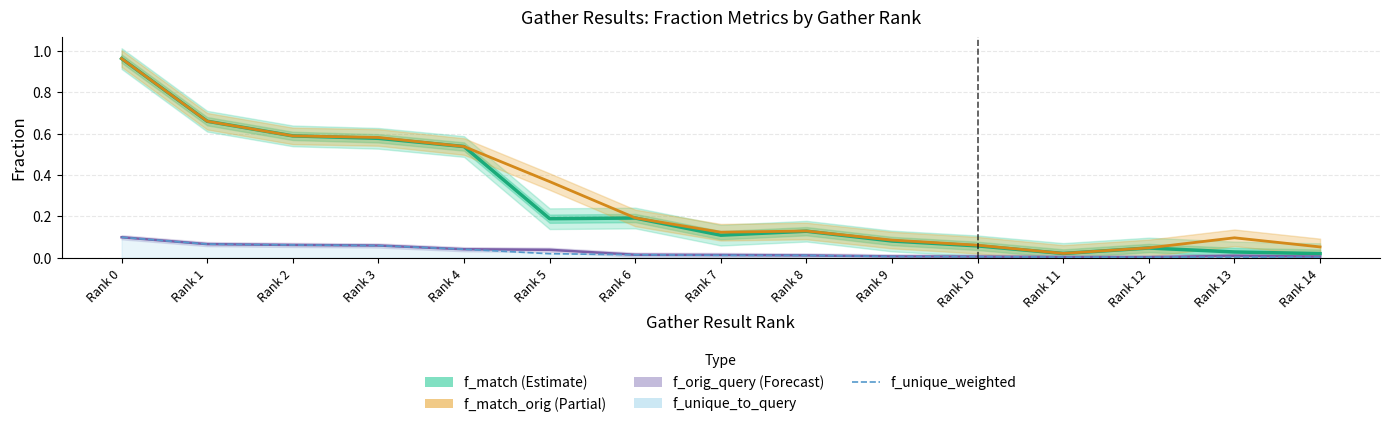

What is the difference between the f_unique_weighted values at Rank 10 and Rank 1?

0.1